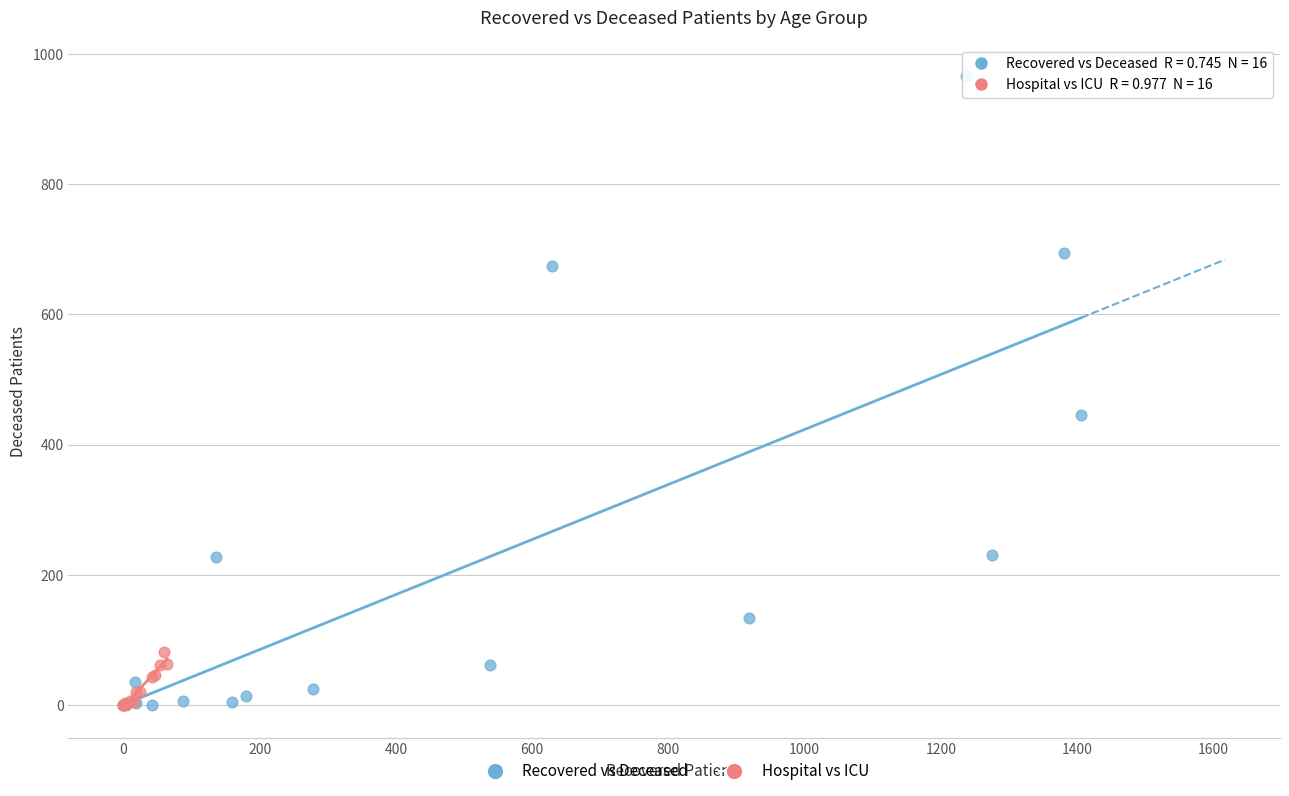

Which series has the widest spread of Y values?

Recovered vs Deceased